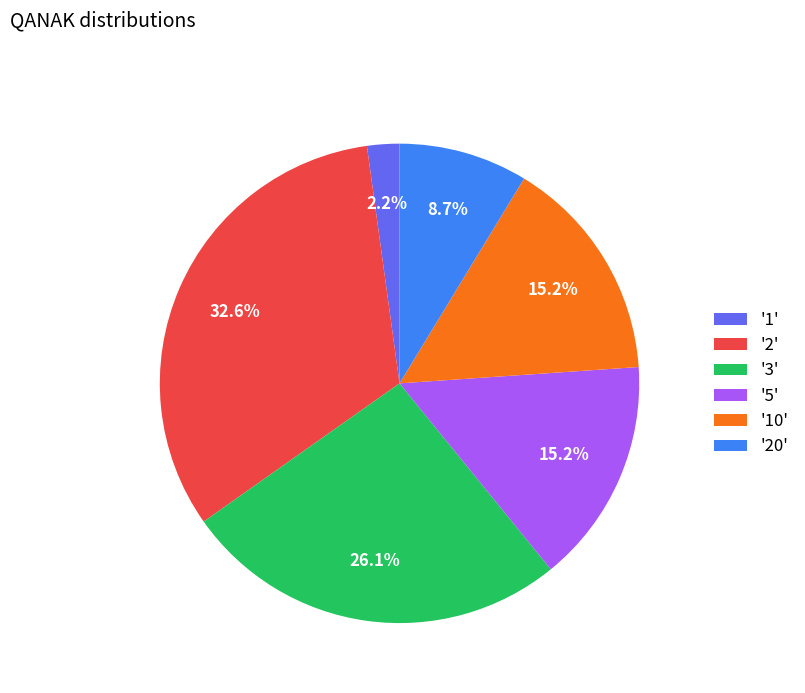

Approximately how many times larger is the value at '20' compared to '3'?

0.3